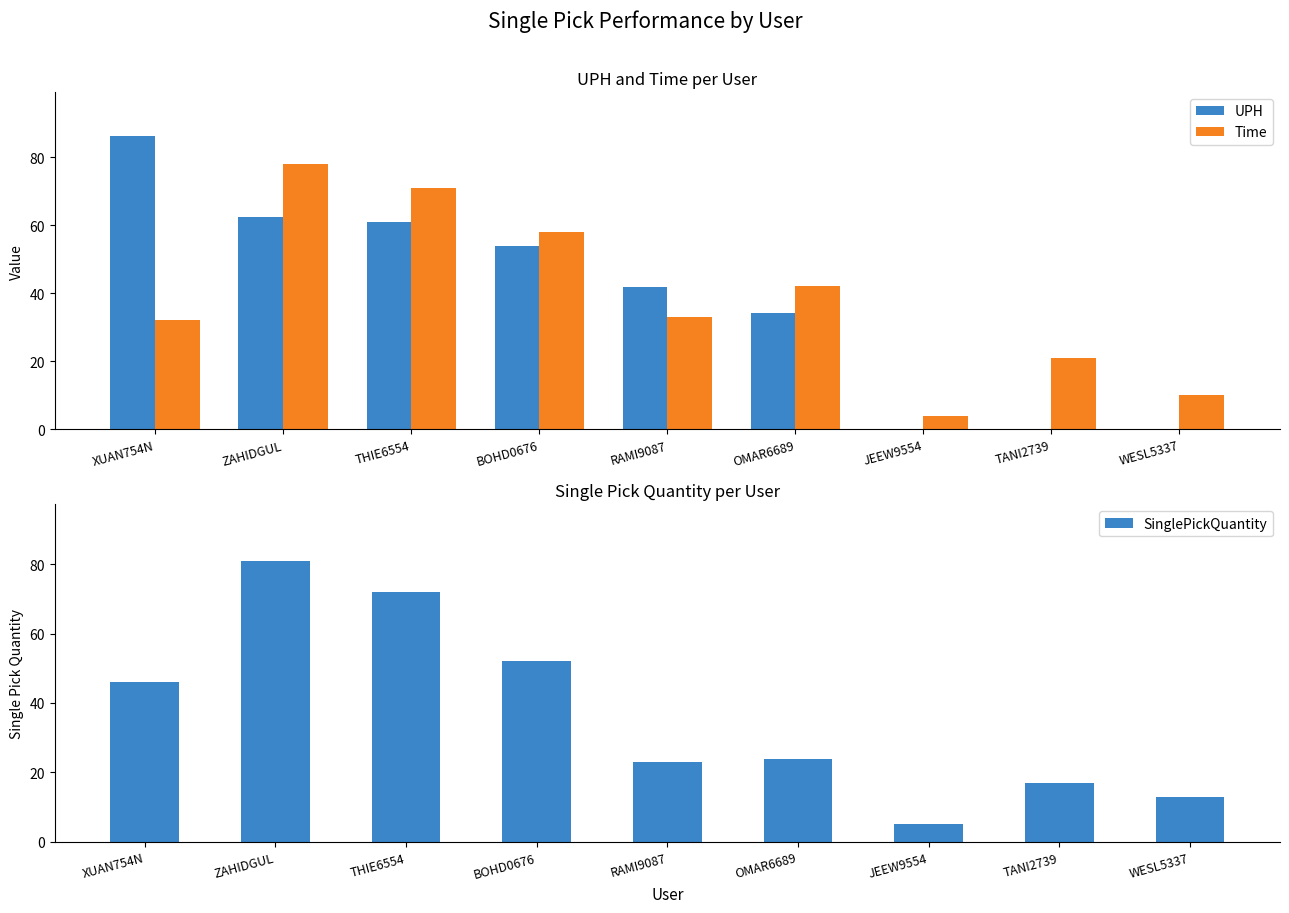

How many Time values are between 21 and 58?

5